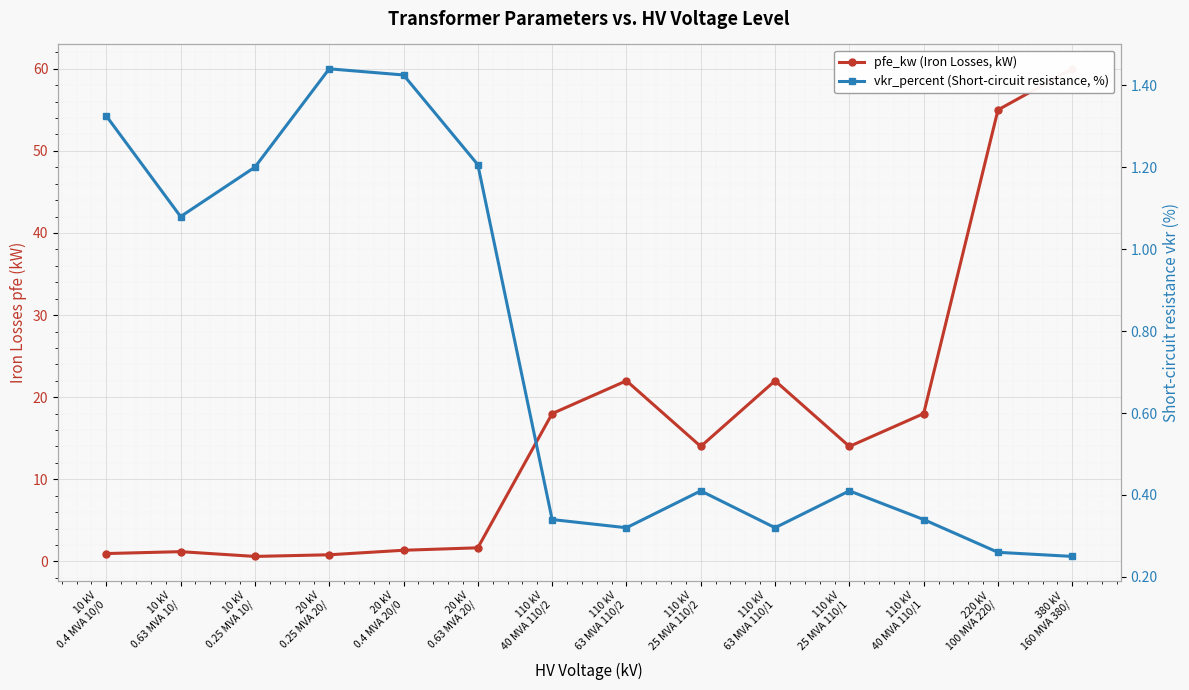

The pfe_kw (Iron Losses, kW) series shows 1.8 at 10 kV
0.63 MVA 10/. True or false?

False